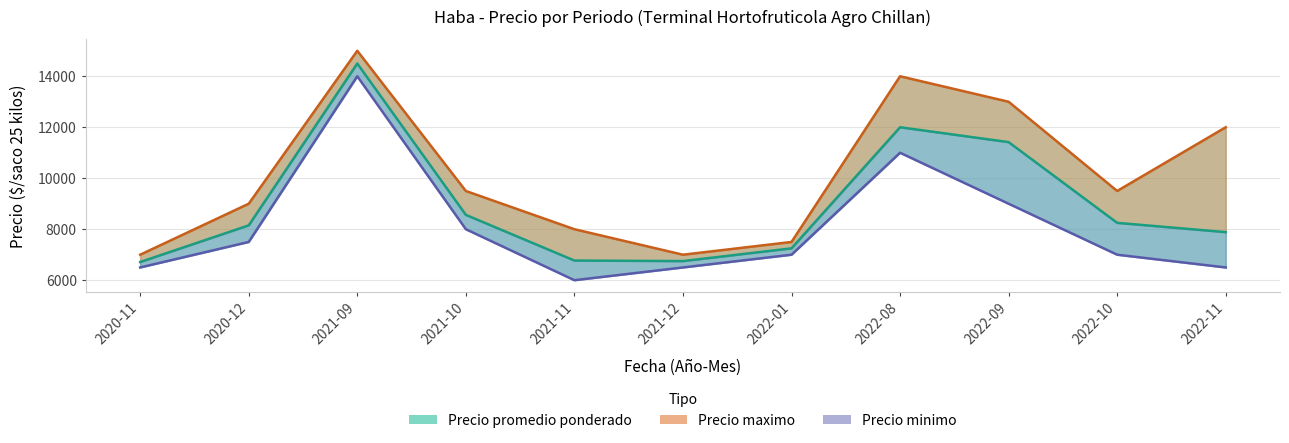

What are all the series names shown in the legend?

Precio promedio ponderado, Precio maximo, Precio minimo